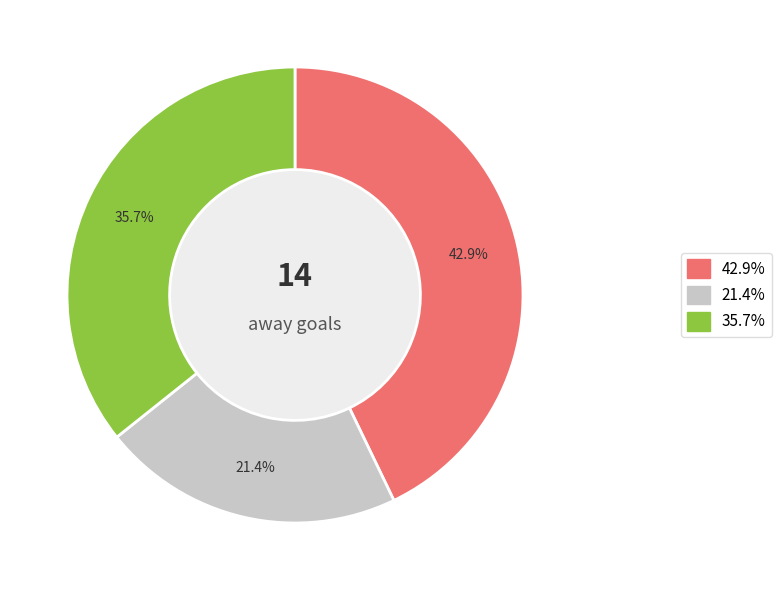

Does any single category account for the majority?

No